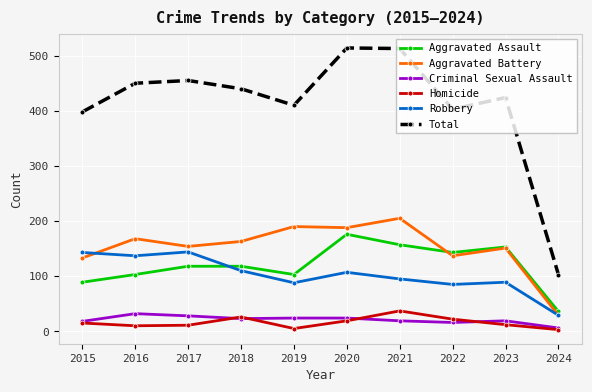

What is the maximum value shown in the chart?

514